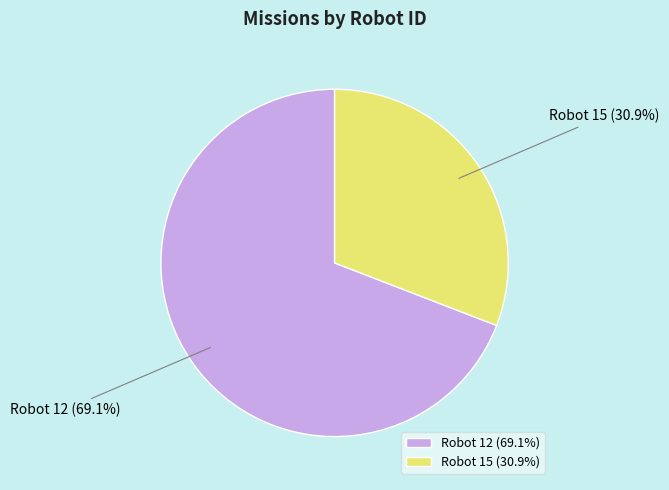

Which category has the biggest portion of the pie?

Robot 12